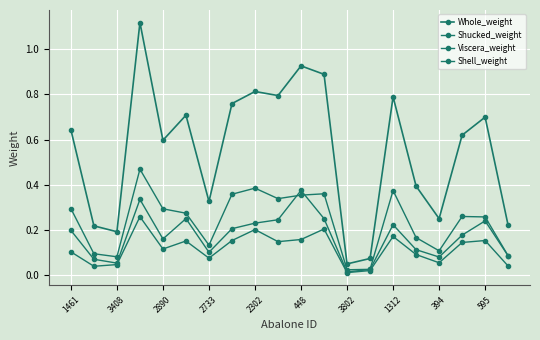

How many lines are shown in the chart?

4